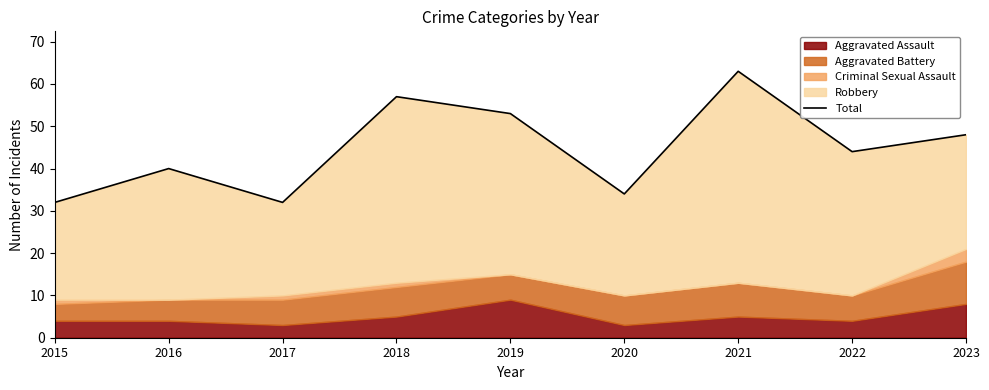

At which category does the chart reach its peak across all series?

2021